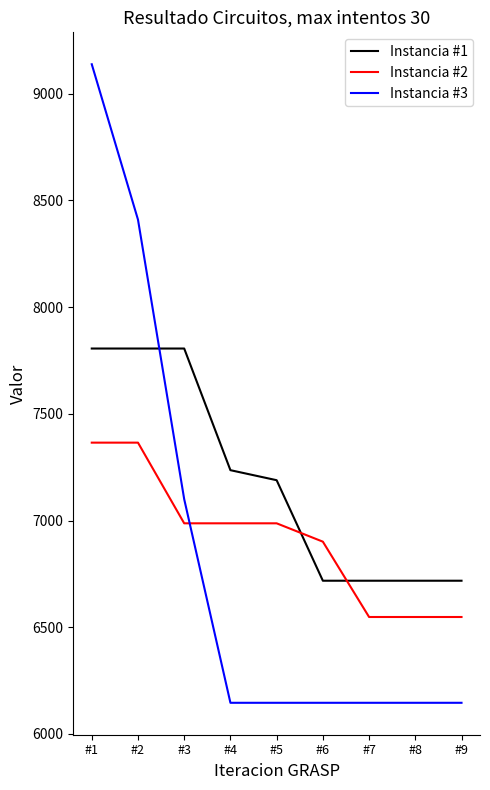

The value of Instancia #1 at #1 is 11432. True or false?

False